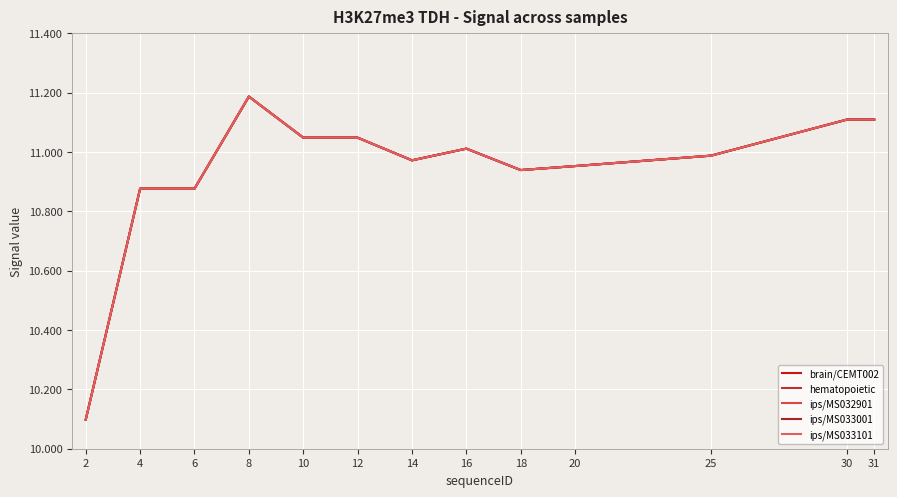

Does the chart display data point markers on the line(s)?

No